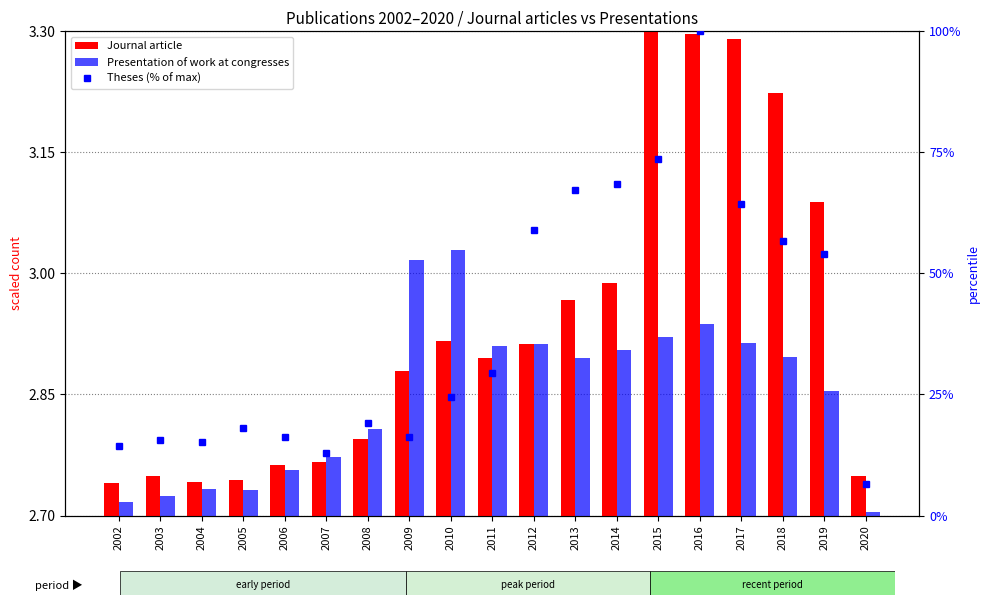

What is the difference between the highest and lowest values at 2004?

12.4